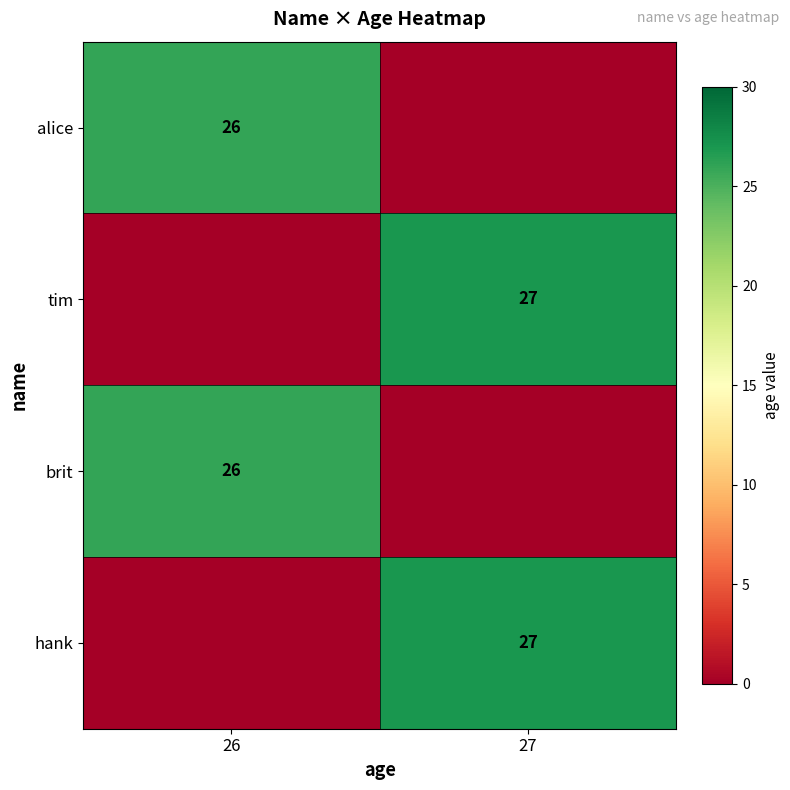

Is the value of alice at 26 greater than the value of hank at 27?

No